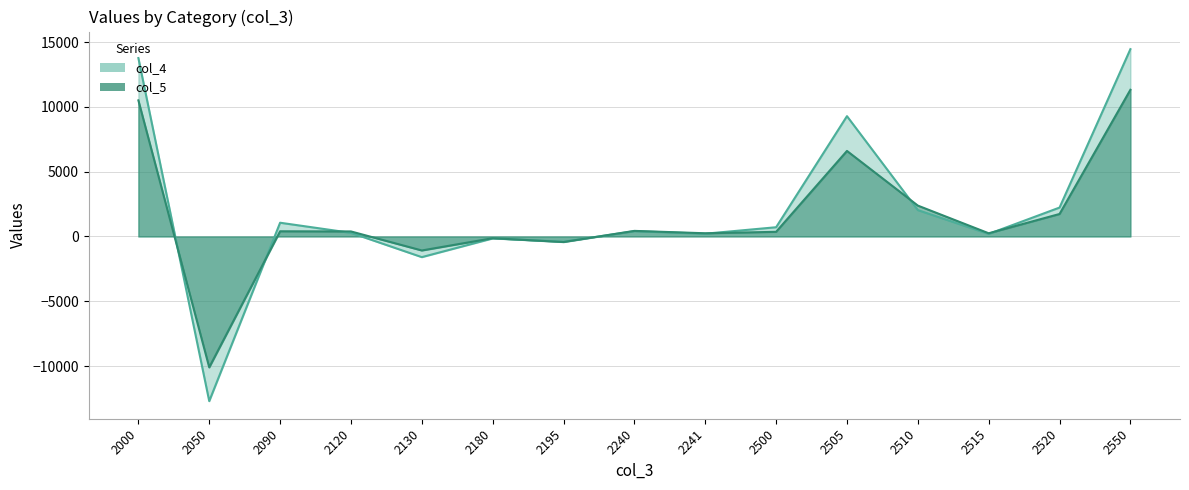

The col_5 series shows -18130 at 2050. True or false?

False